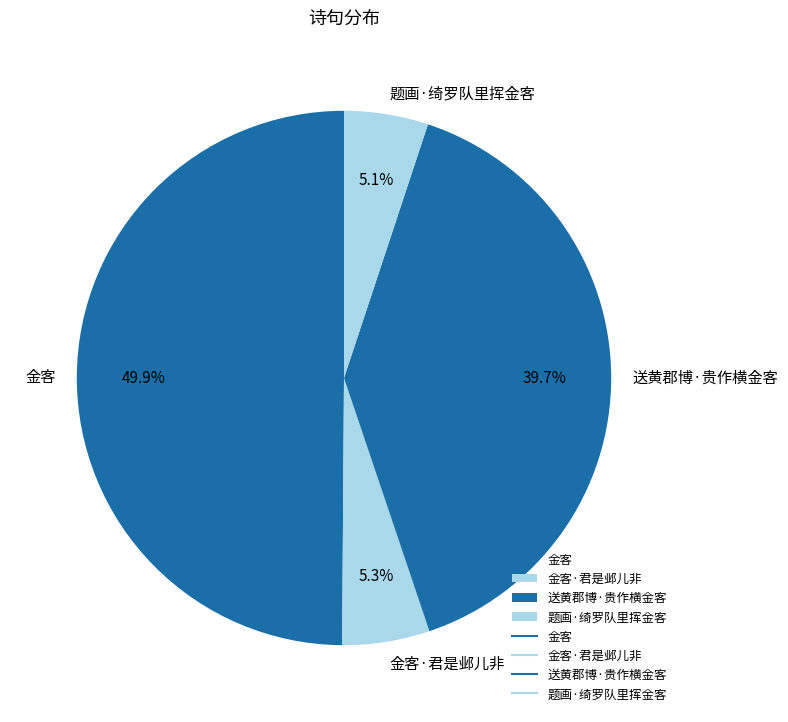

True or false: 题画·绮罗队里挥金客 accounts for 16% of the total.

False